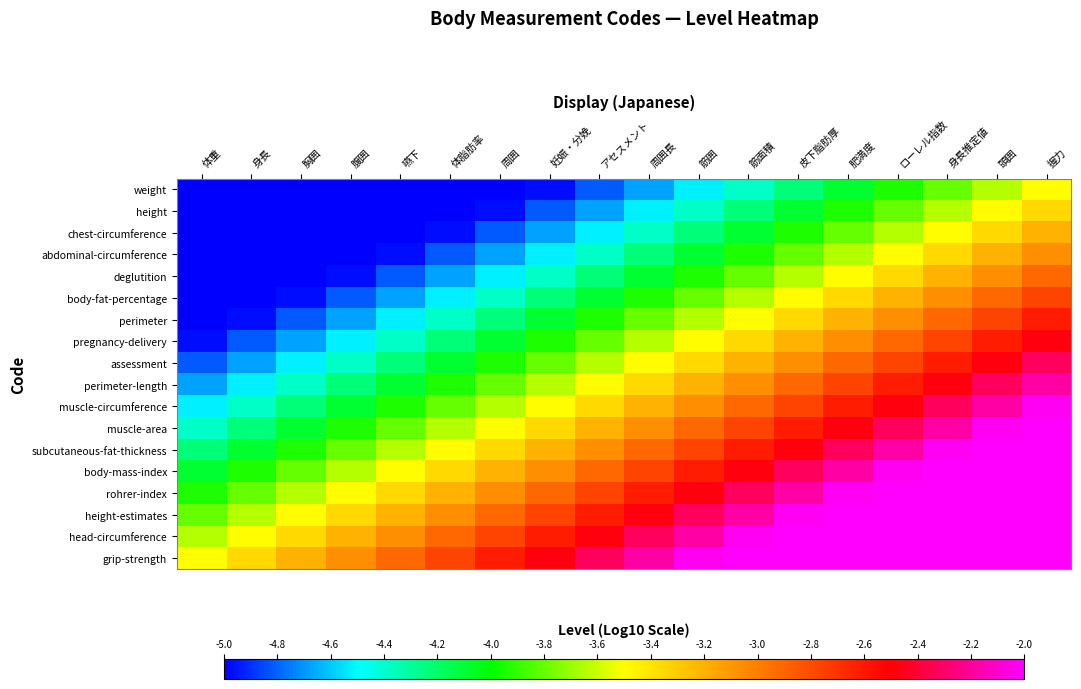

At 筋面積, list the series in order from largest to smallest.

grip-strength, head-circumference, height-estimates, rohrer-index, body-mass-index, subcutaneous-fat-thickness, muscle-area, muscle-circumference, perimeter-length, assessment, pregnancy-delivery, perimeter, body-fat-percentage, deglutition, abdominal-circumference, chest-circumference, height, weight